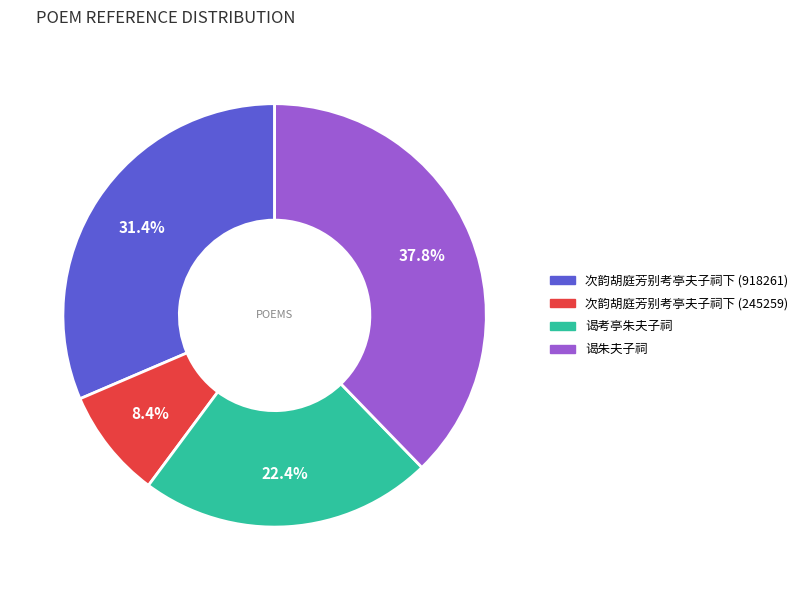

Which slice is the smallest?

次韵胡庭芳别考亭夫子祠下 (245259)